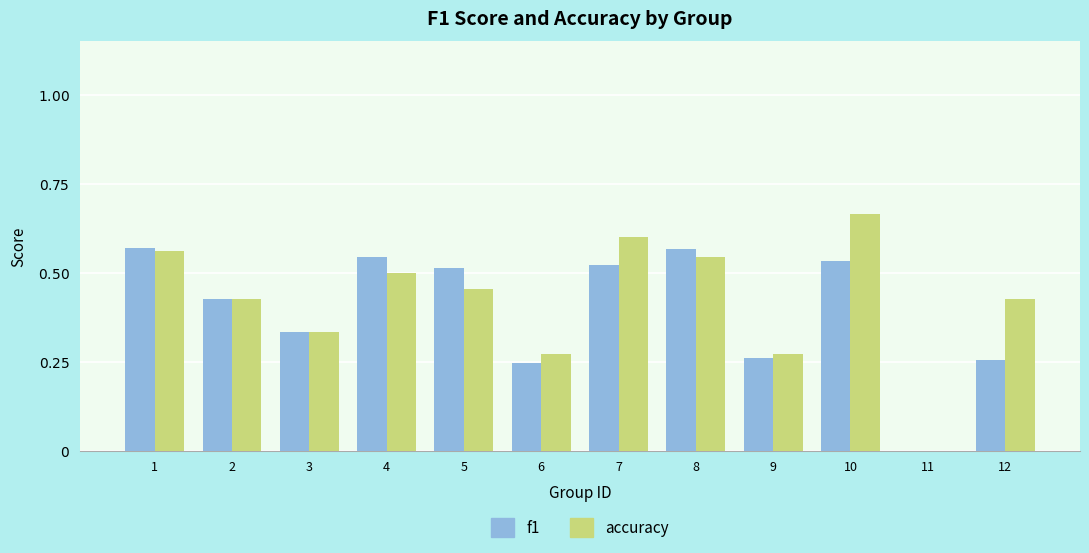

What is the sum of all f1 values?

4.8